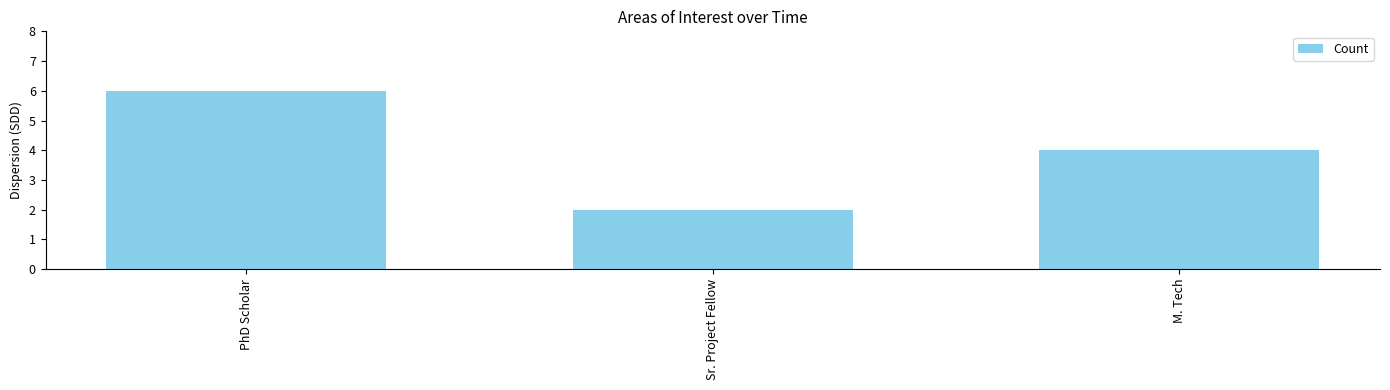

How many bars are there in total?

3